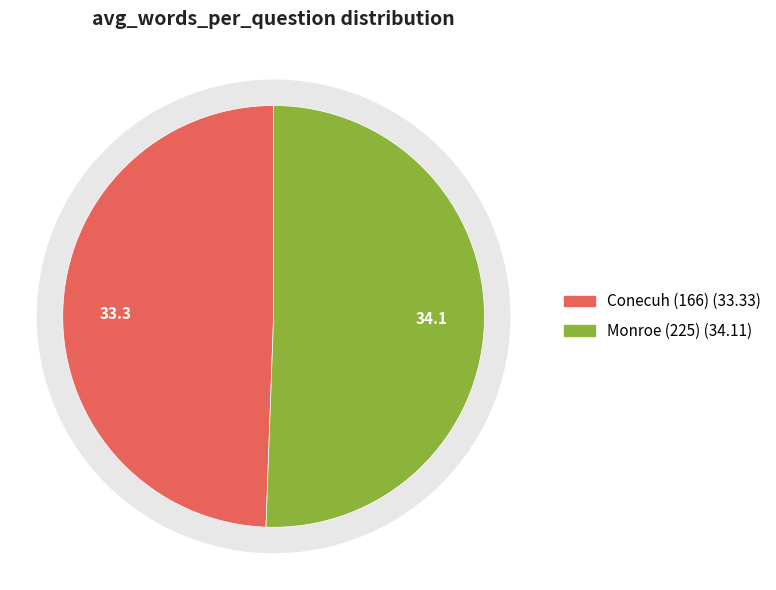

The Conecuh (166) slice represents 58% of the pie. True or false?

False